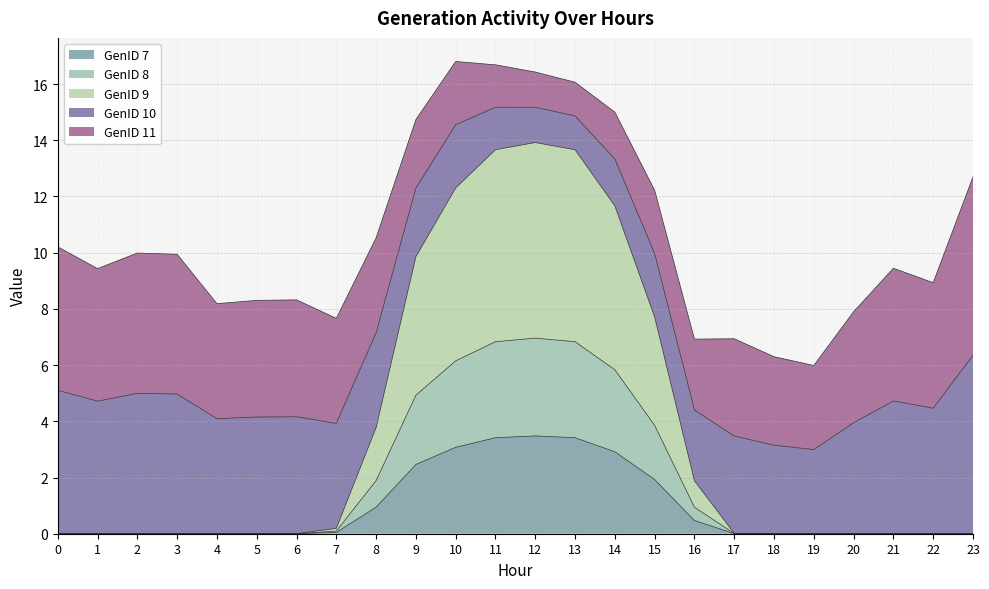

The value of GenID 9 at 3 is 5.3. True or false?

False